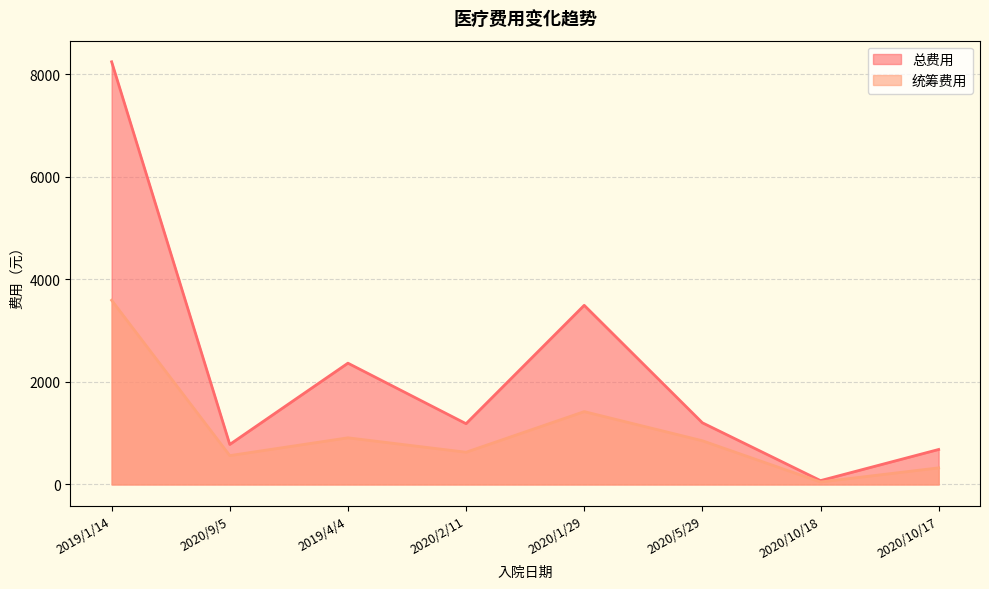

How many categories are shown in the chart?

8